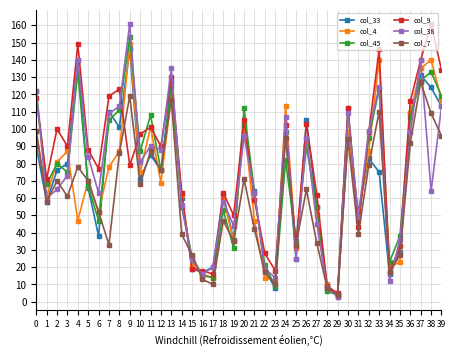

True or false: col_4 has more than 0 interior local peaks.

True